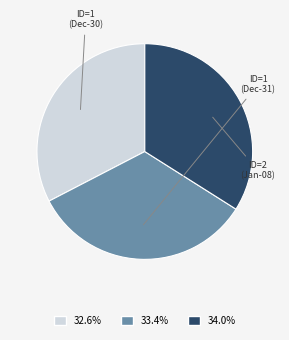

Does any single category account for the majority?

No